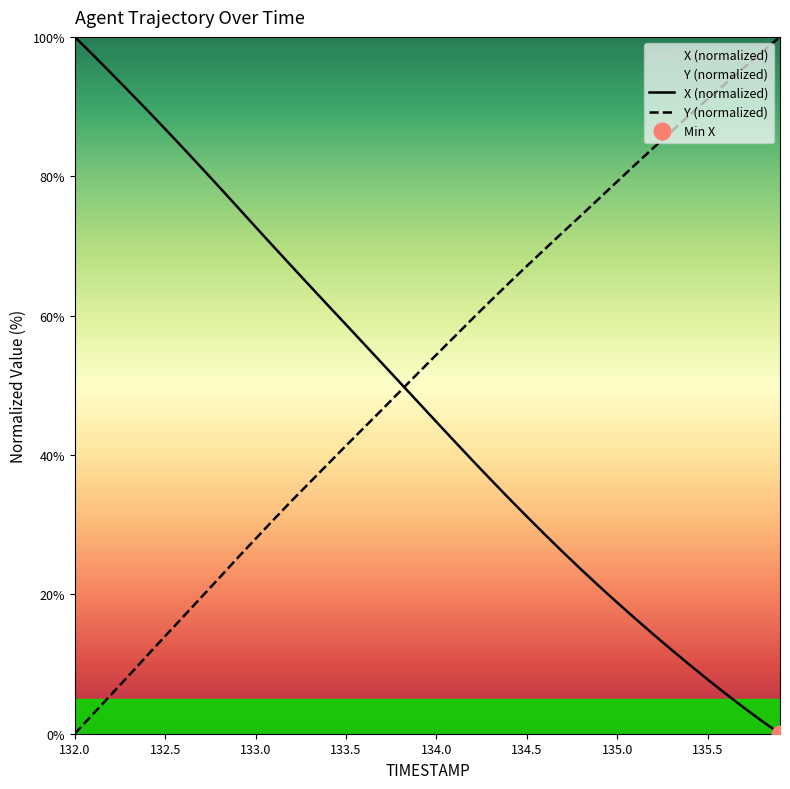

True or false: X (normalized) has a value of 86.8 at 132.5.

True